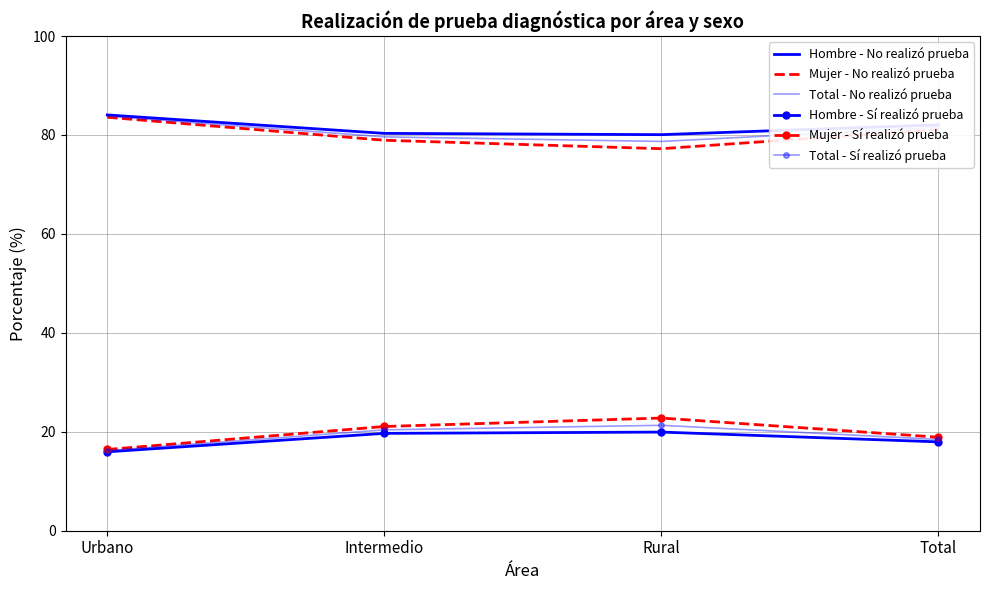

Rank the series at Rural from lowest to highest value.

Hombre - Sí realizó prueba, Total - Sí realizó prueba, Mujer - Sí realizó prueba, Mujer - No realizó prueba, Total - No realizó prueba, Hombre - No realizó prueba